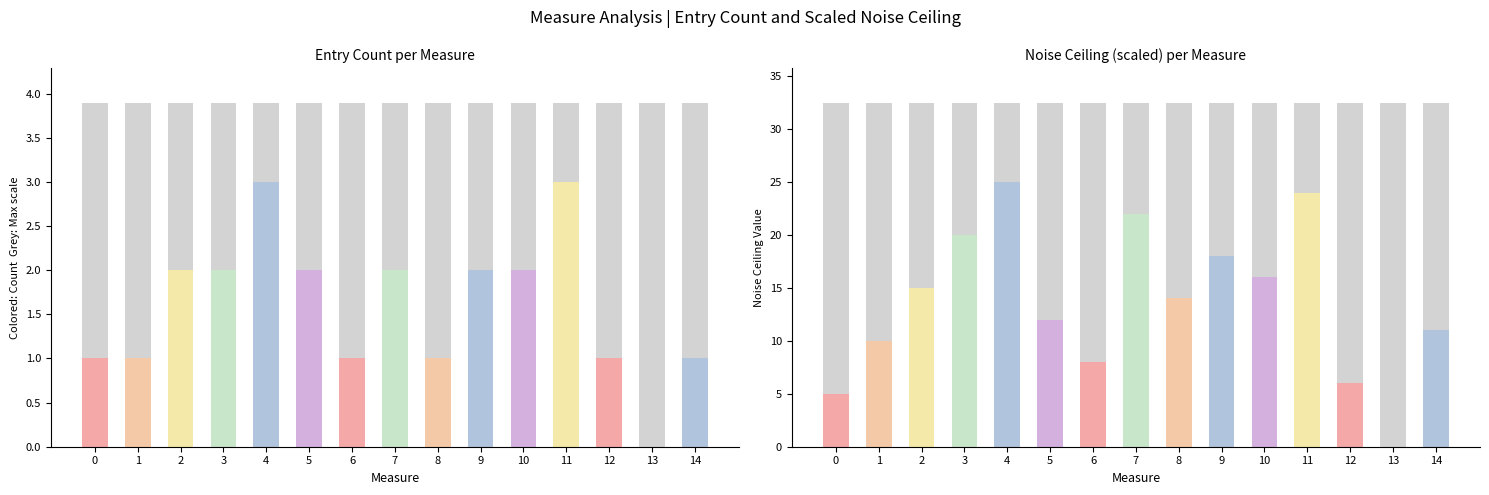

What is the difference between the maximum and minimum values in the Noise Ceiling series?

25